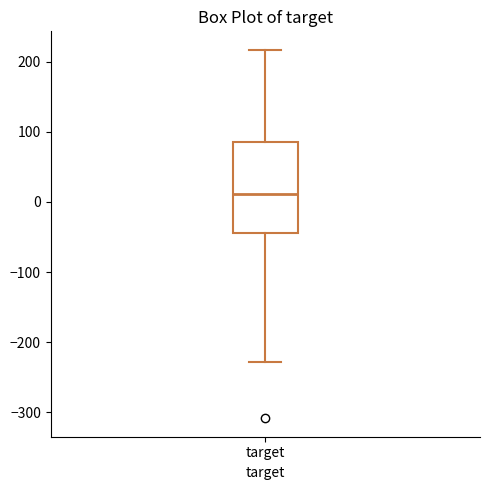

Where does the median line of the box for target sit on the y-axis? The values are not printed on the chart, so give them approximately, as read against the axis.

10